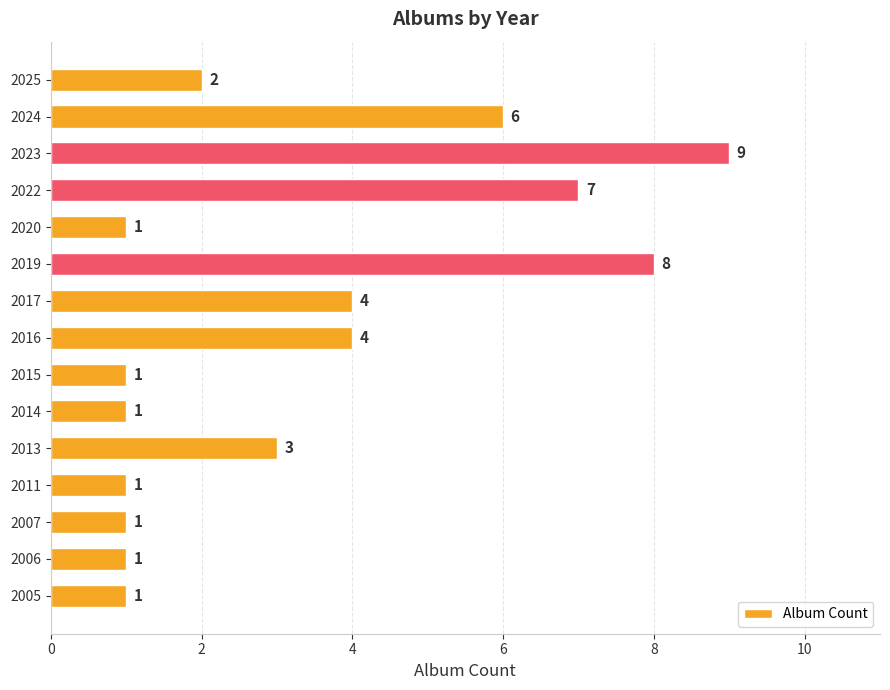

What is the difference between the second highest and second lowest values?

7